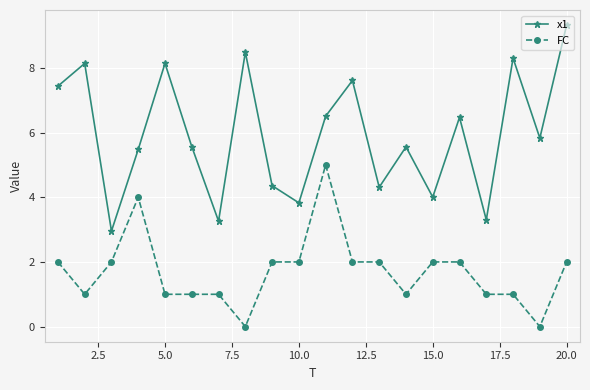

Which series has the widest spread of values?

x1